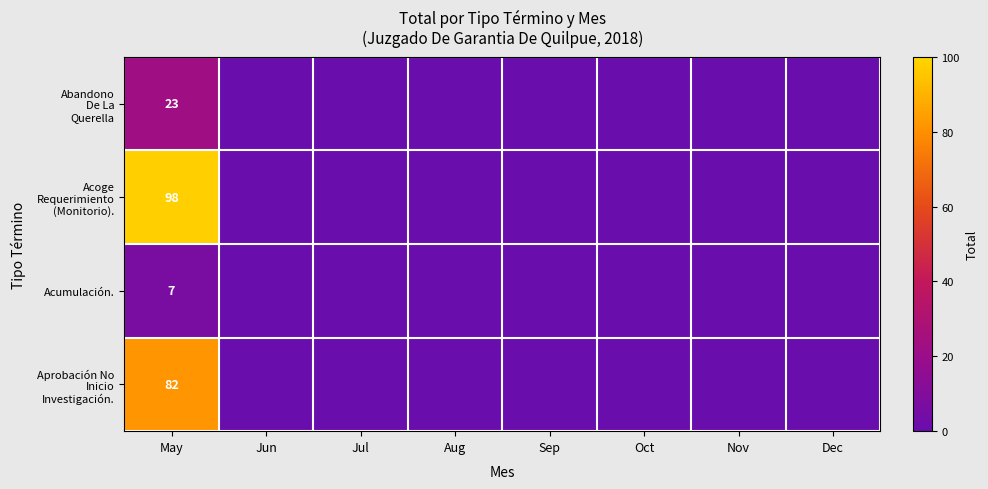

Is it true that Acoge Requerimiento (Monitorio). equals 0 at Aug?

True